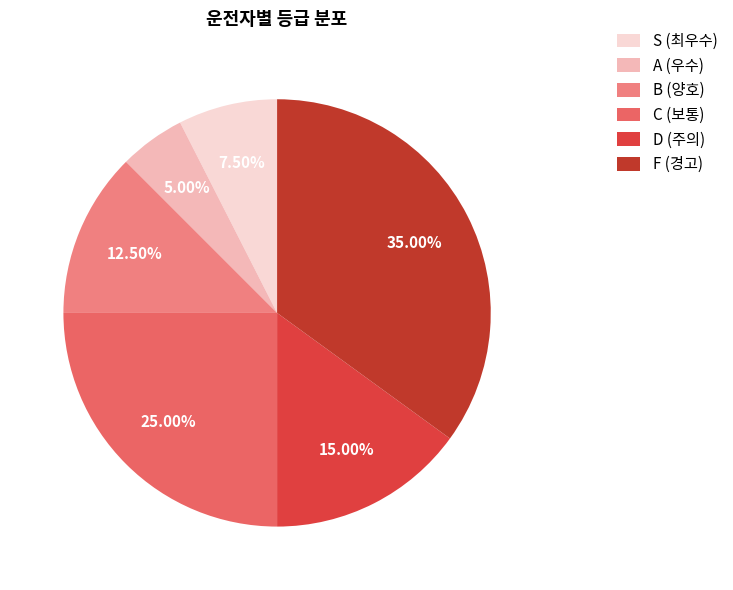

Count the number of slices in the pie.

6